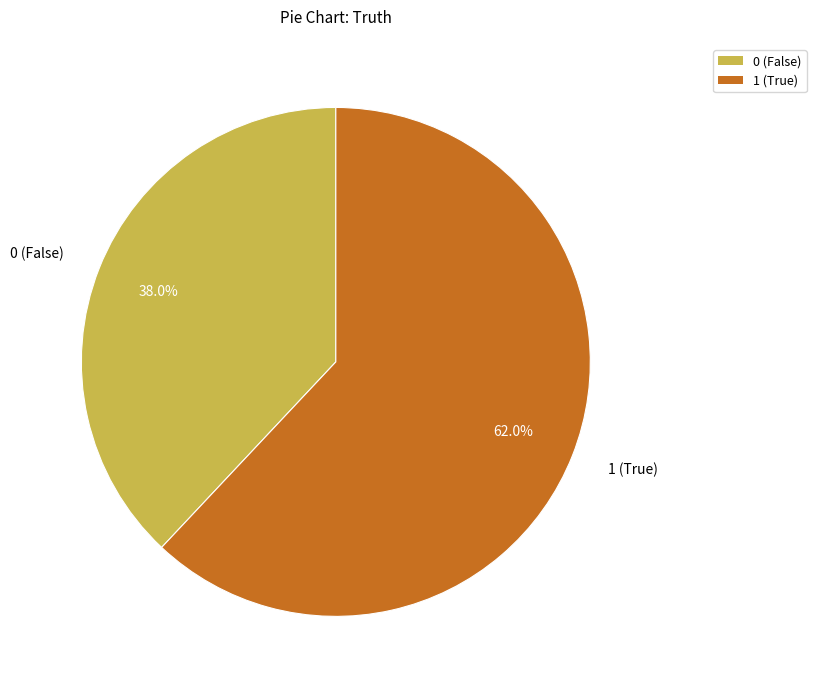

The 1 slice represents 51% of the pie. True or false?

False